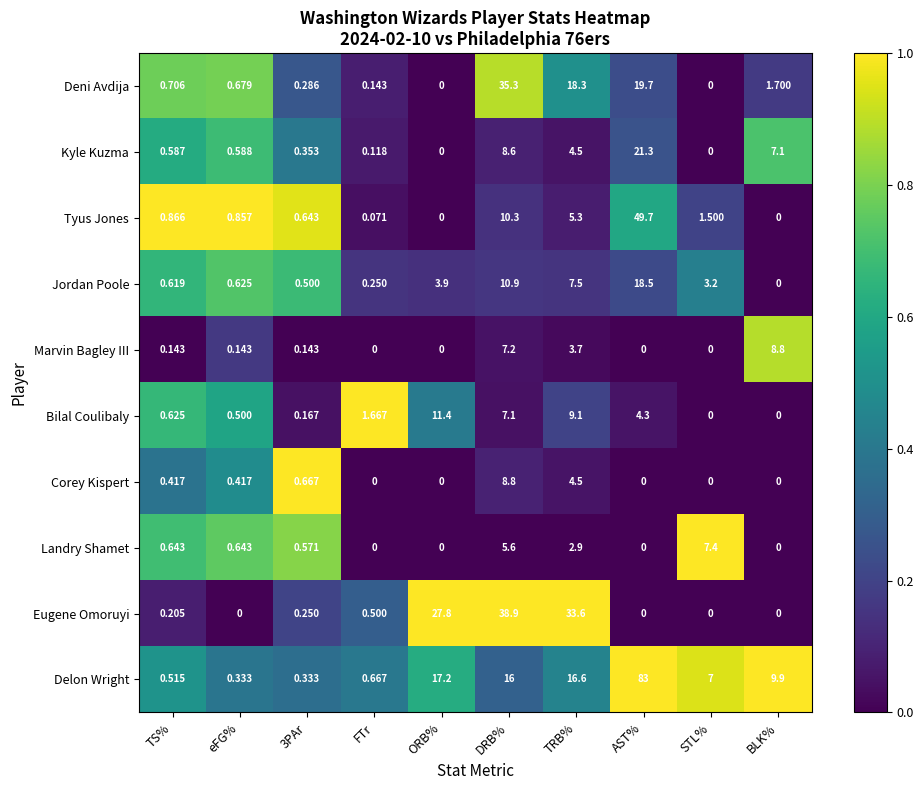

Which series has the largest total across all categories?

Delon Wright